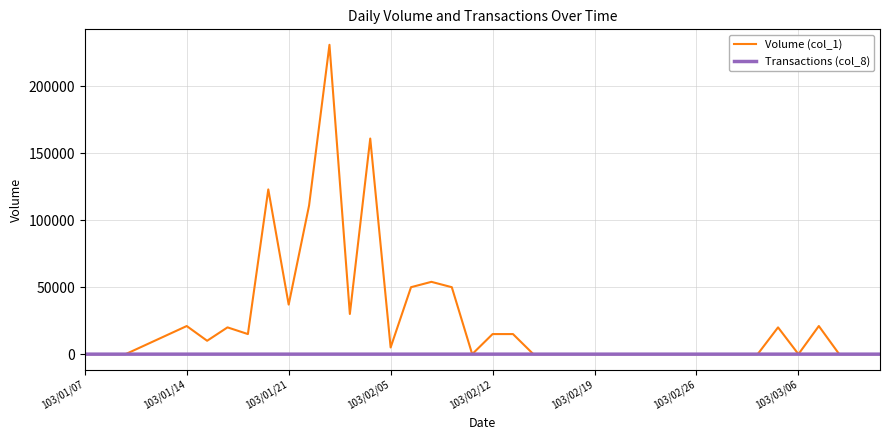

Which series has the largest total across all categories?

Volume (col_1)